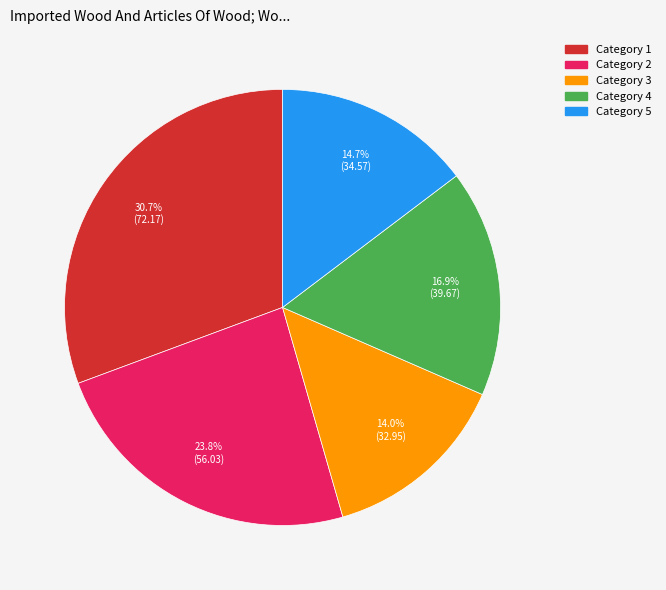

Is there a majority slice in this chart?

No